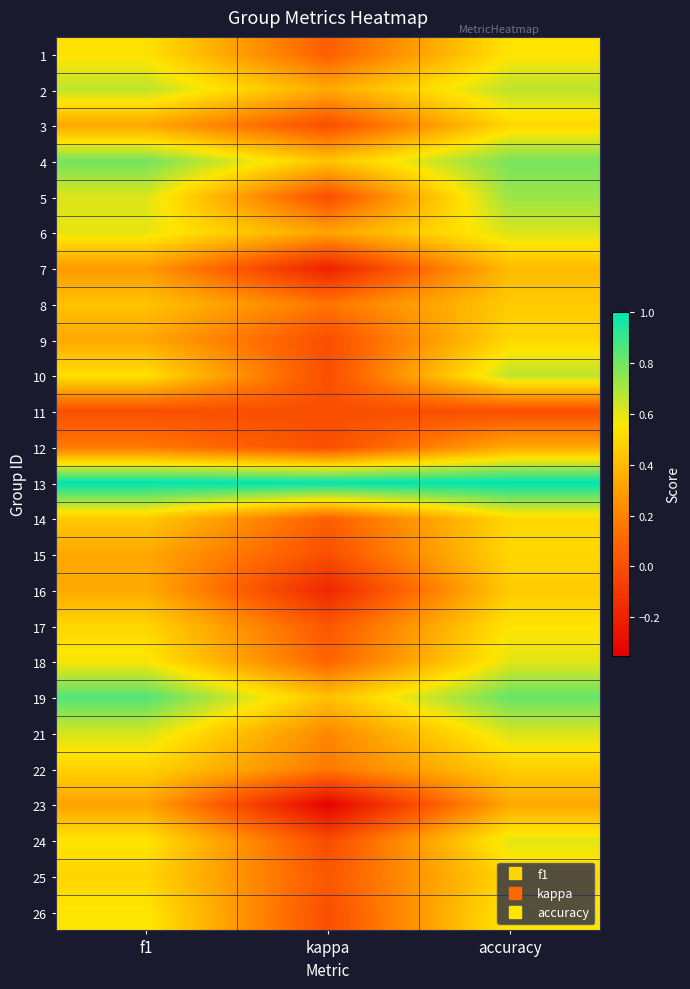

Between f1 and accuracy, which is larger?

accuracy